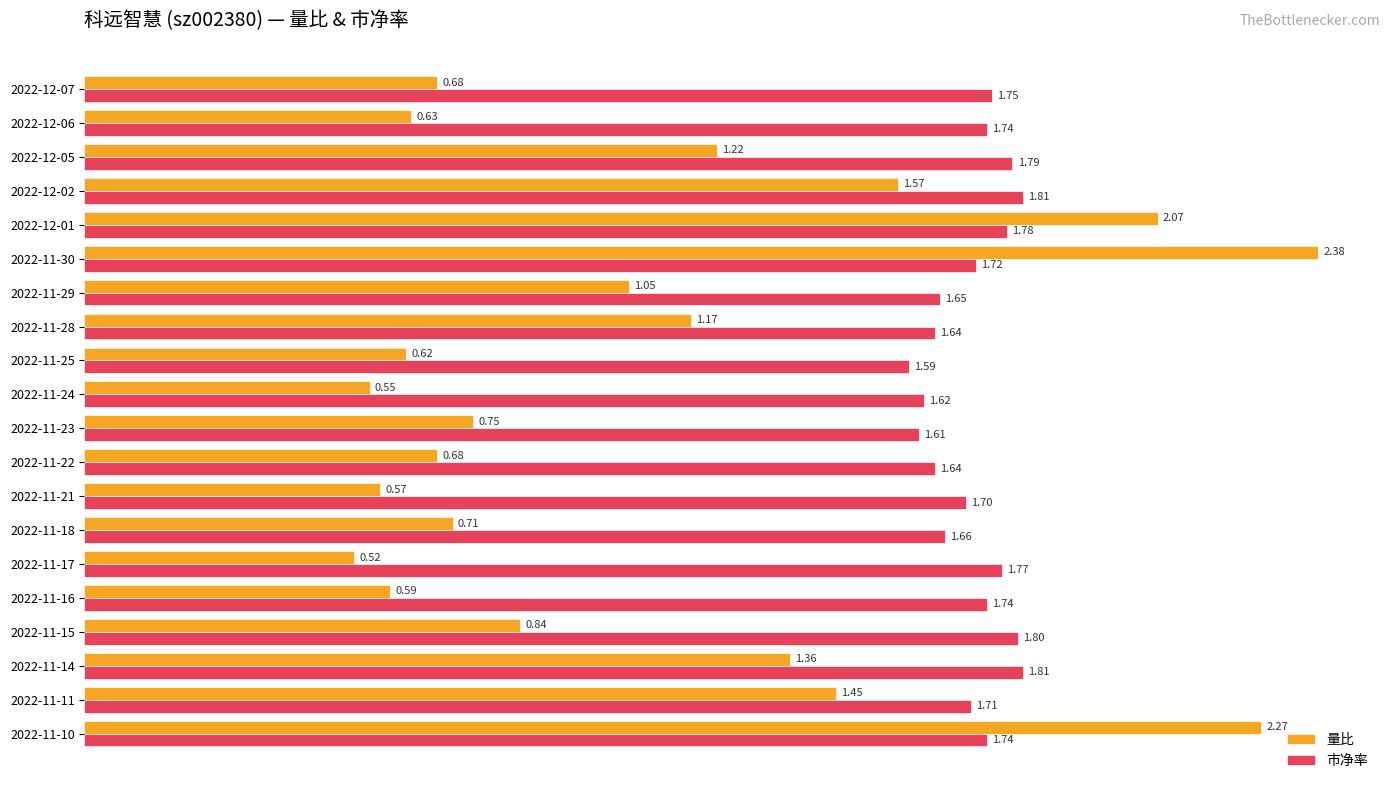

What is the sum of all 量比 values?

21.7